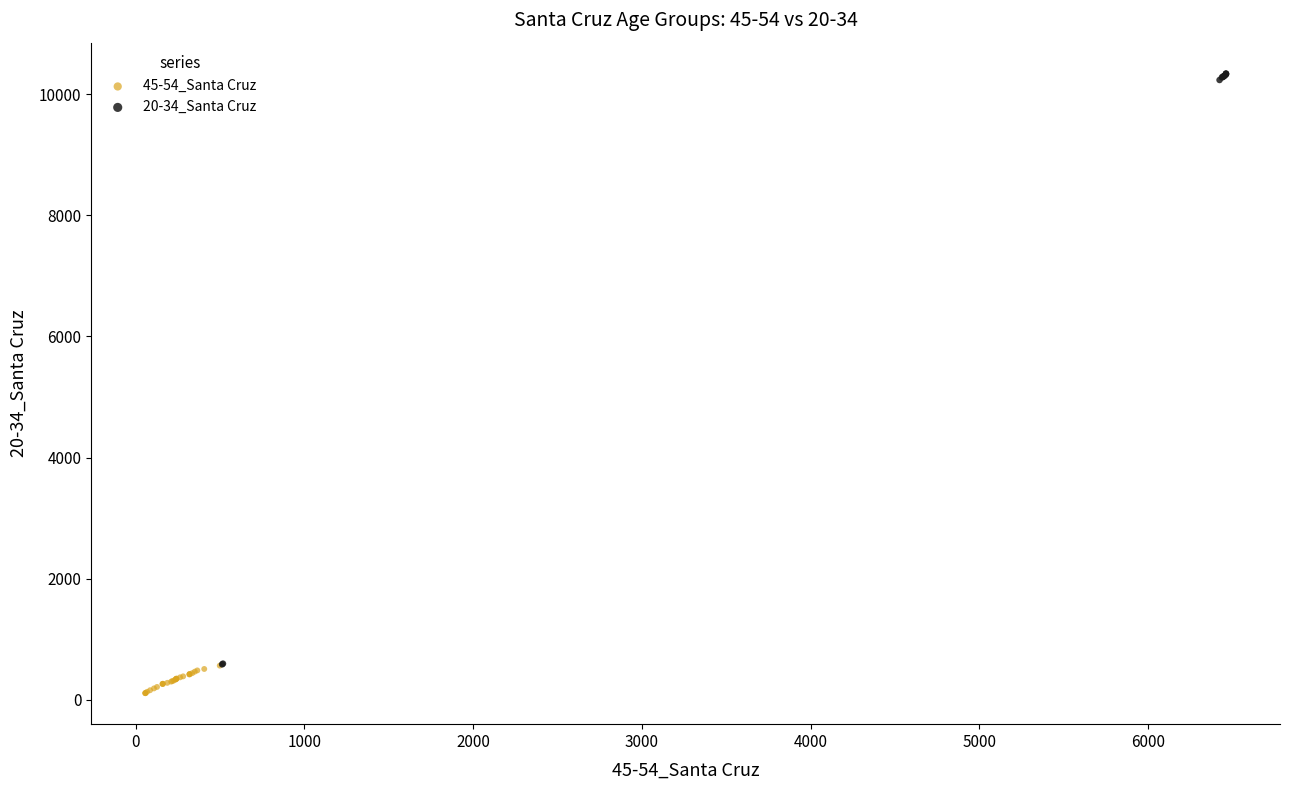

Which series contains the highest Y value?

20-34_Santa Cruz